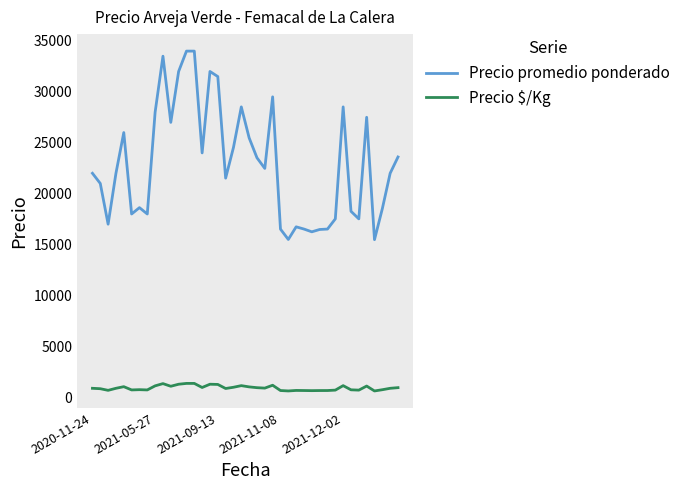

Which series has the largest total across all categories?

Precio promedio ponderado